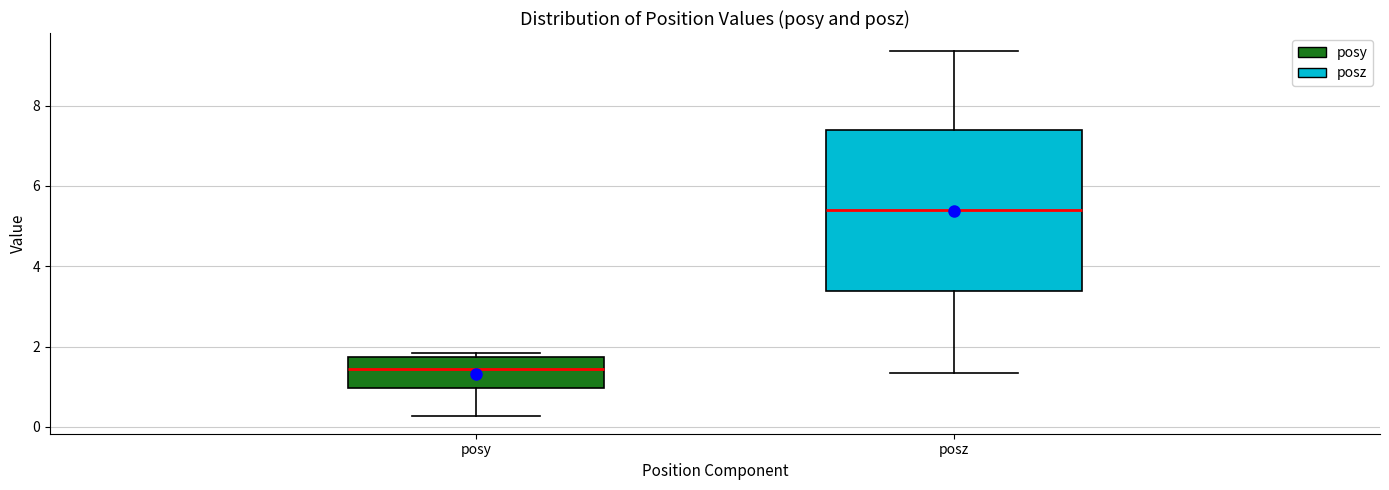

Reading left to right, transcribe this box plot: for each box, give where its median line is, the range the box spans, and where its two whiskers end, as read against the y-axis. The values are not printed on the chart, so give them approximately, as read against the axis.

posy: median 1.4, box 1.0 to 1.8, whiskers 0.2 to 1.8 (just above the box's upper edge)
posz: median 5.4, box 3.4 to 7.4, whiskers 1.4 to 9.4